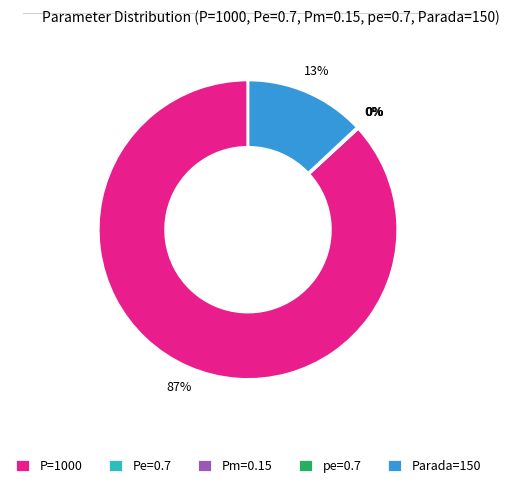

To the nearest percent, what is the average slice percentage?

20%